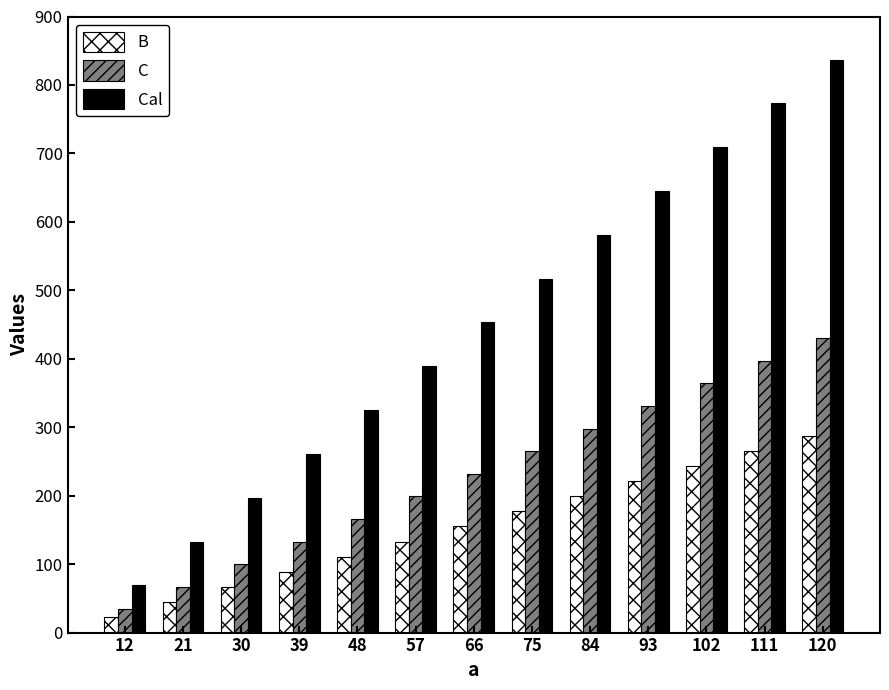

Which series has the largest total across all categories?

Cal